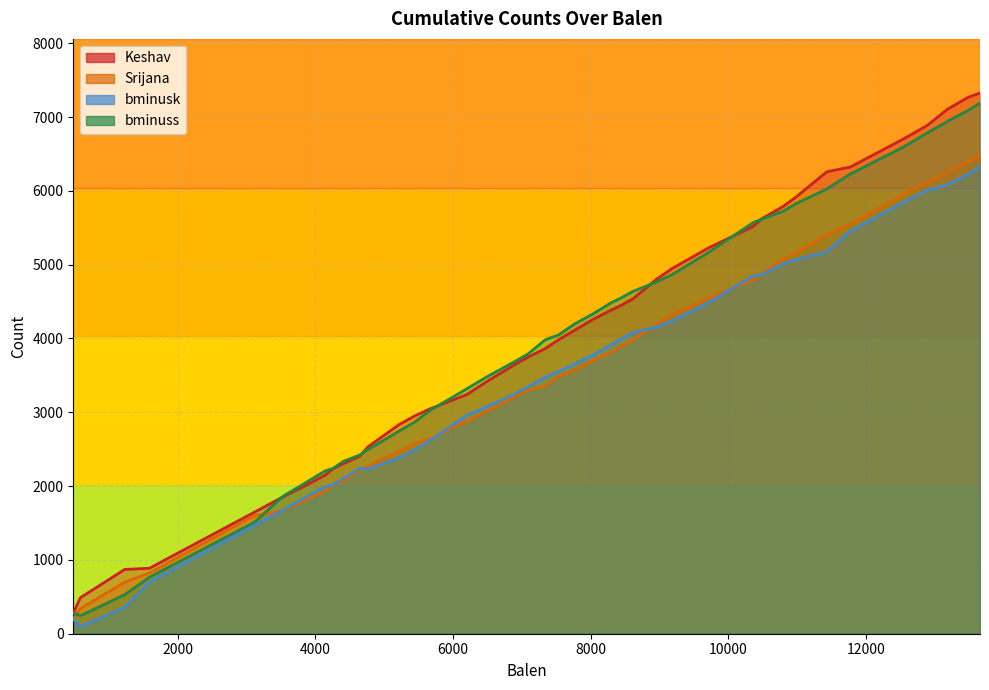

How many data points in Keshav are above 3982?

19